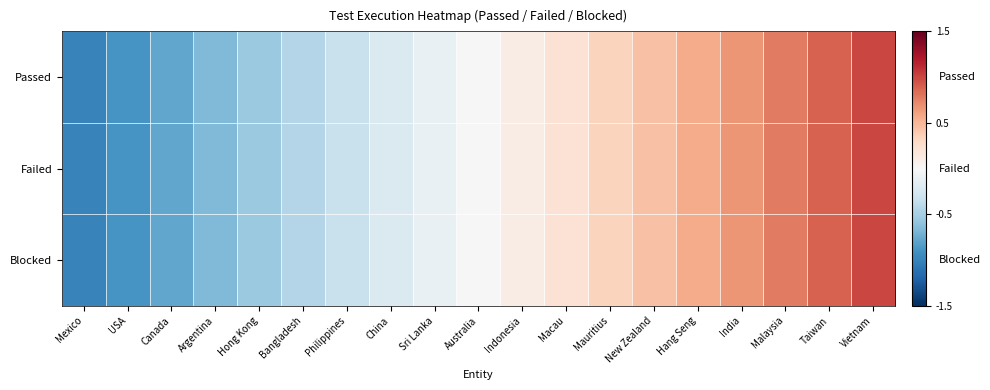

At how many categories does at least one series exceed 0?

9